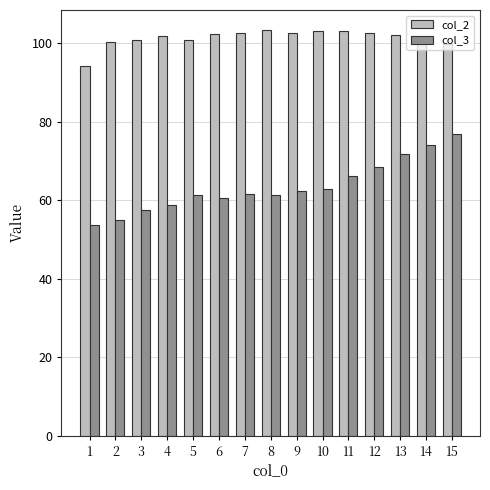

List the series in order of their peak value, lowest first.

col_3, col_2